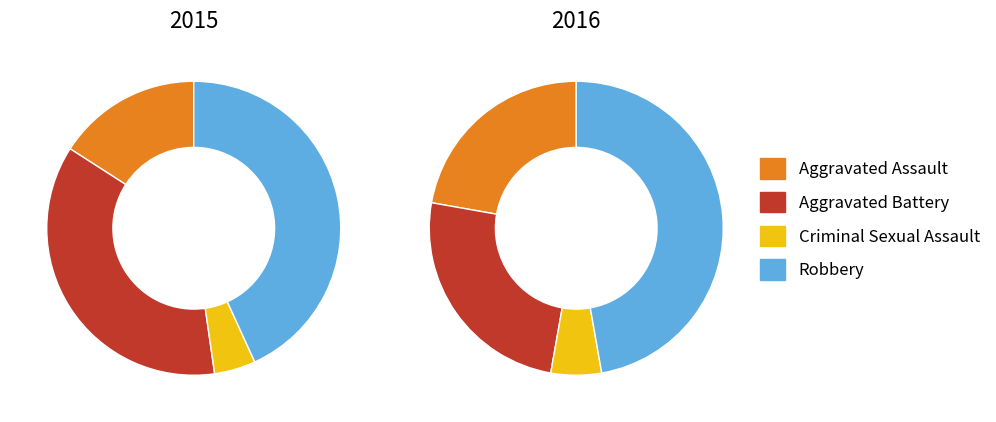

Which category has the biggest portion of the pie?

Robbery